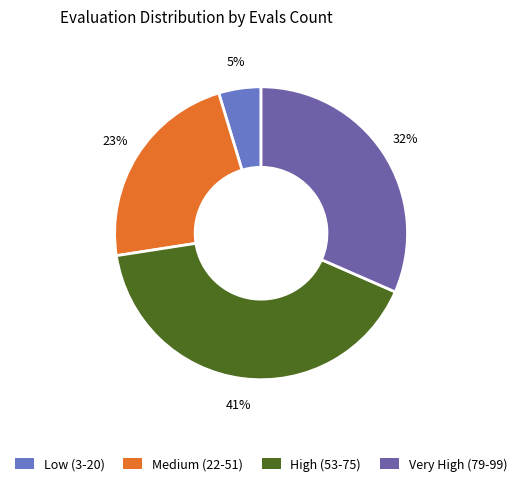

To the nearest percent, what is the difference between the largest and smallest slice percentages?

36%